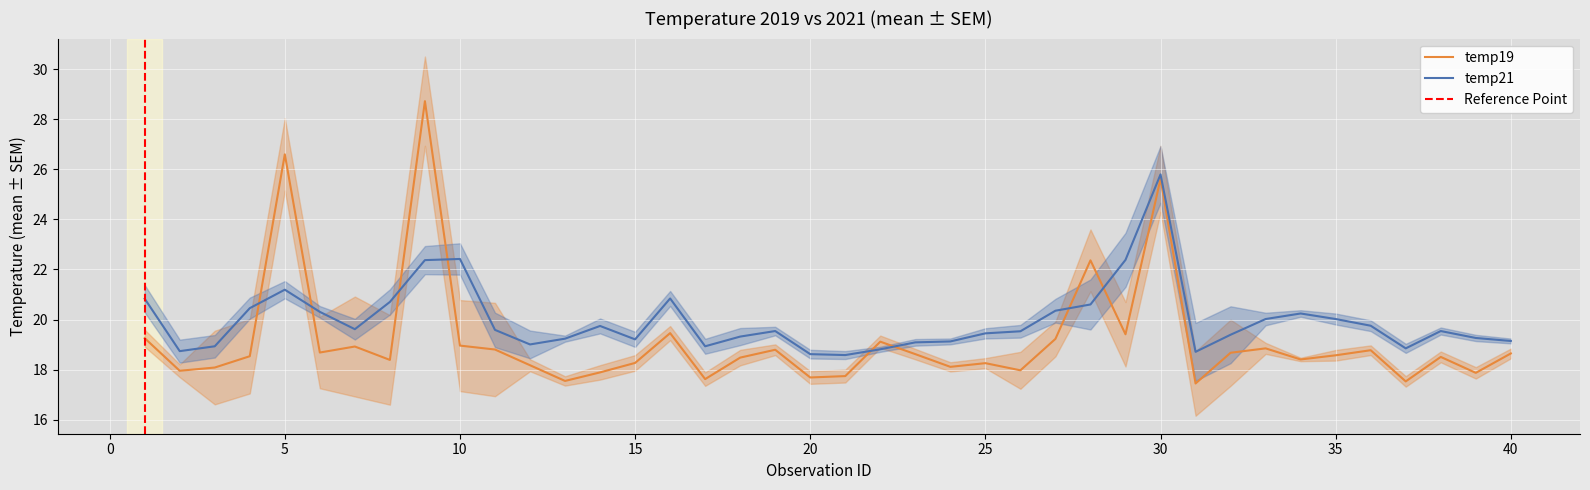

Where does the temp21 series first go above 19?

1